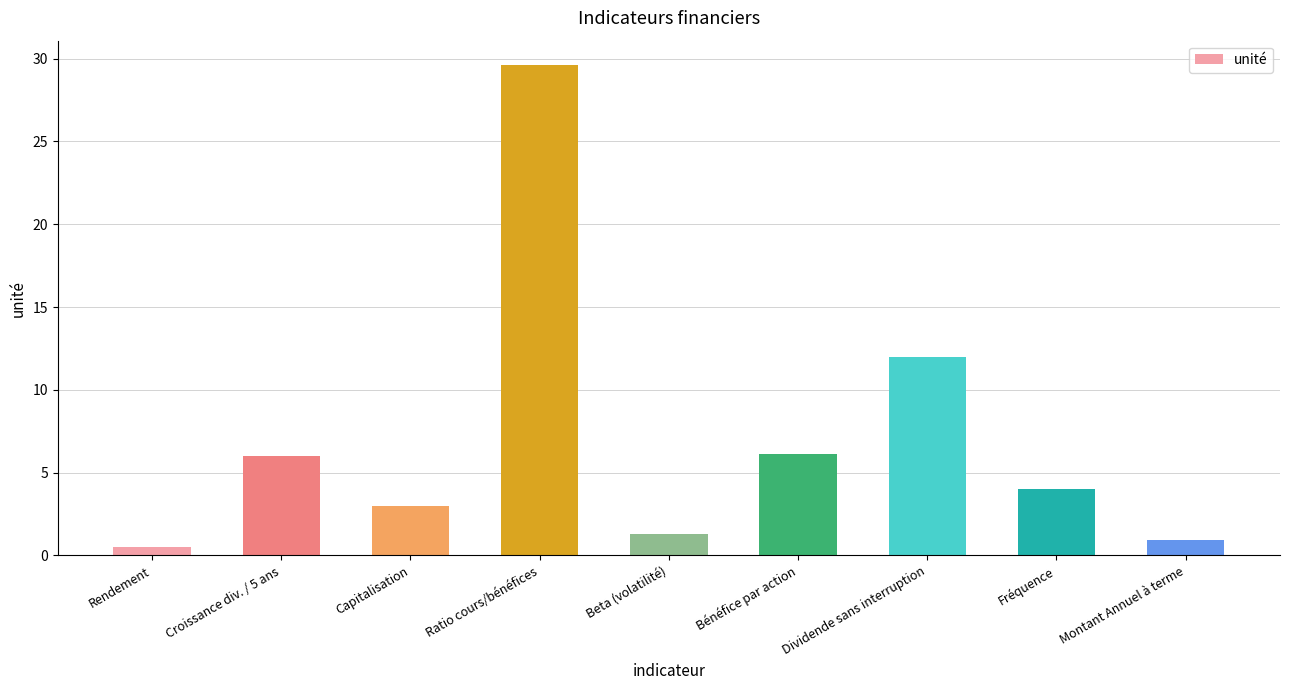

Is it true that the value at Bénéfice par action is 10.2?

False